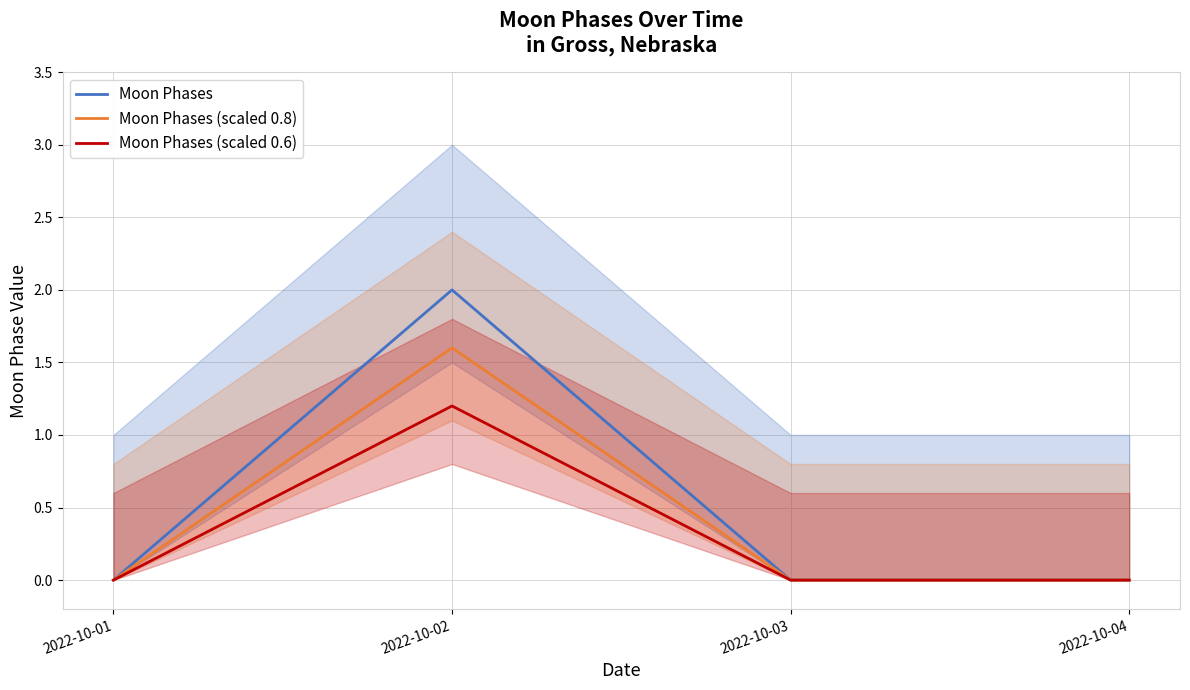

List the labels in order of Moon Phases (scaled 0.6) value, largest first.

2022-10-02, 2022-10-01, 2022-10-03, 2022-10-04